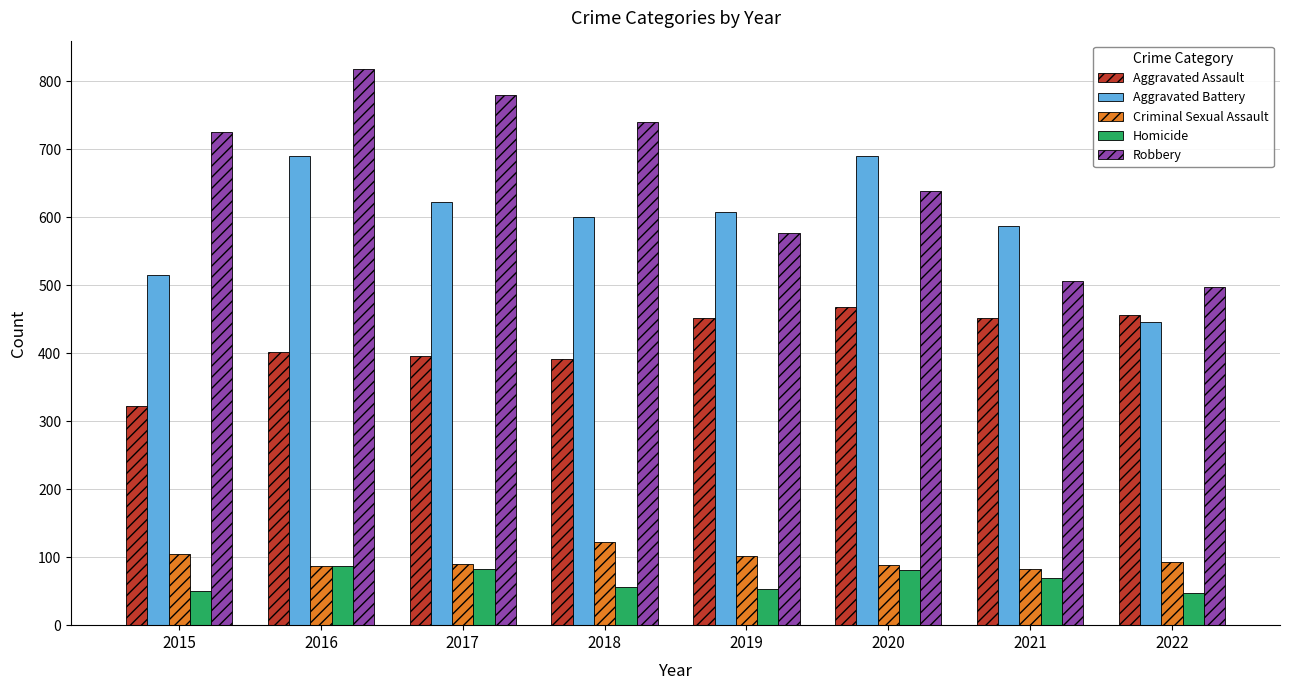

At which category is the sum across all series the highest?

2016